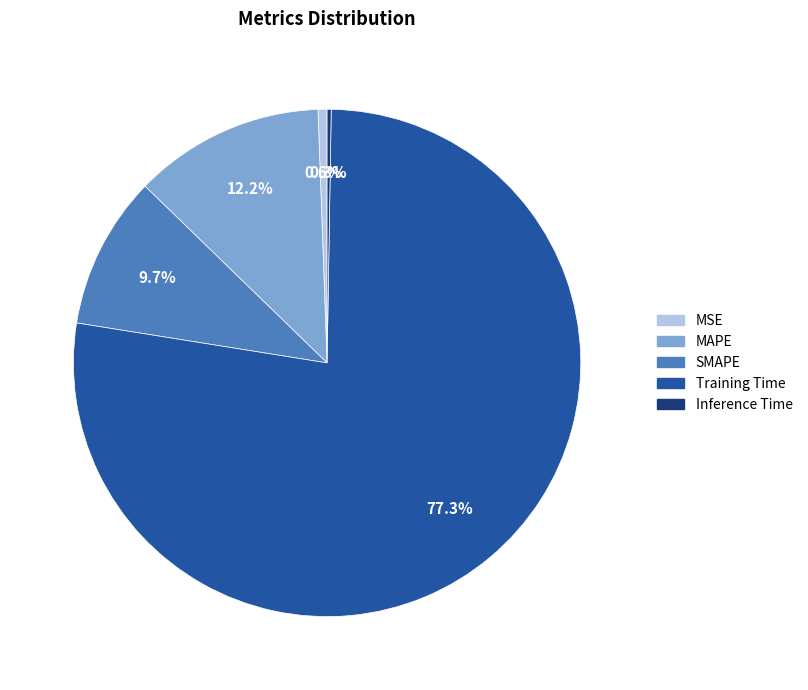

Which category has the biggest portion of the pie?

Training Time